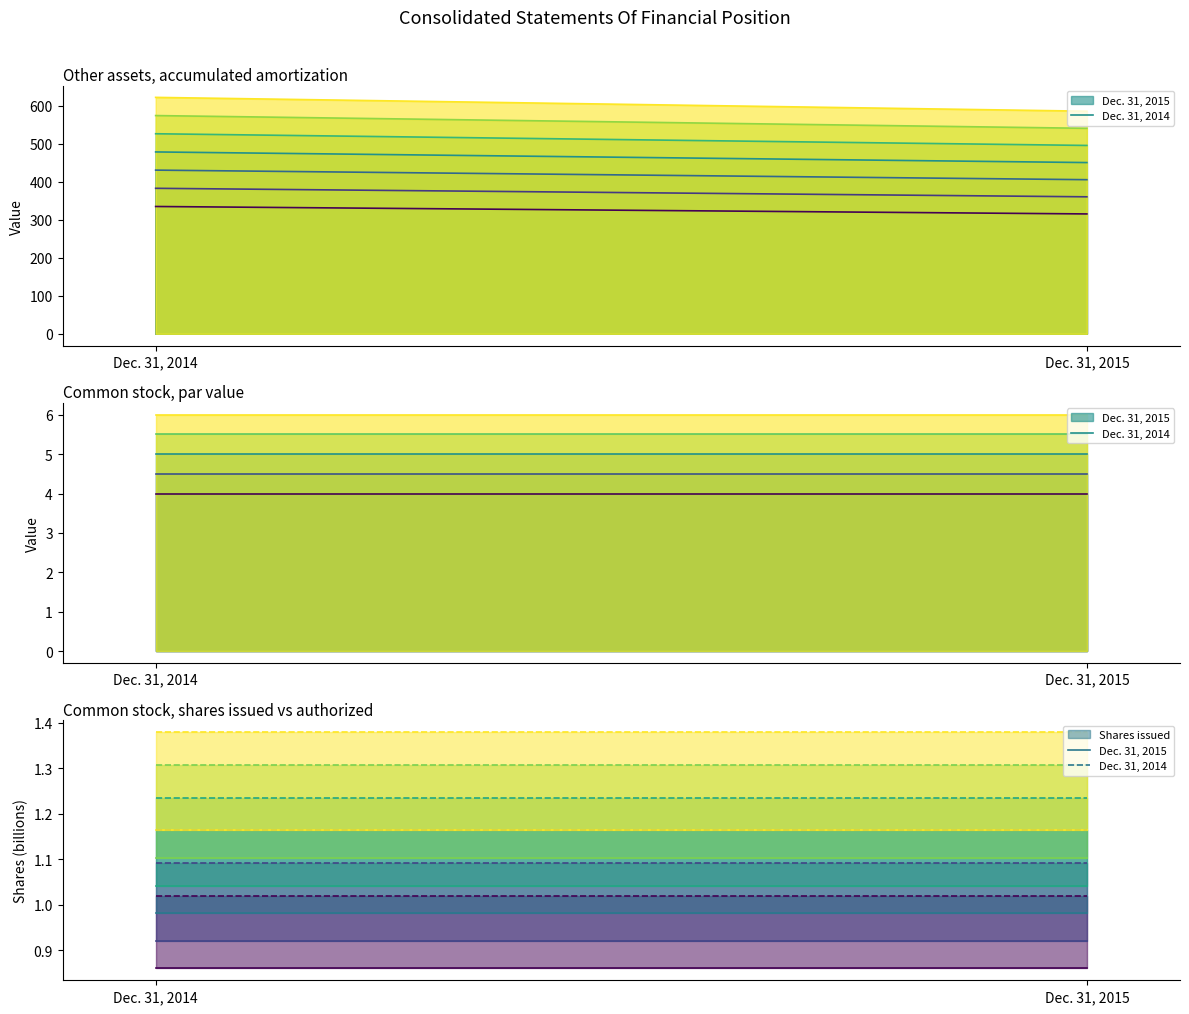

At which label is Dec. 31, 2015 closest to 0?

Dec. 31, 2014